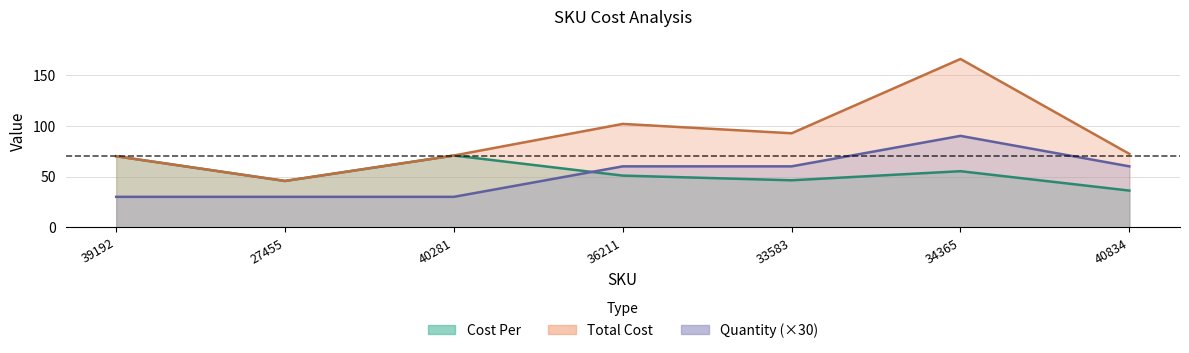

True or false: Total Cost and Quantity cross at least once.

False